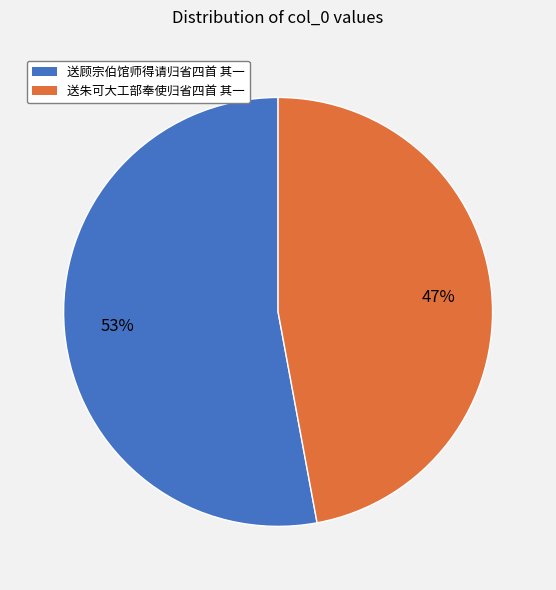

To the nearest percent, what percentage of the pie is 送顾宗伯馆师得请归省四首 其一?

53%